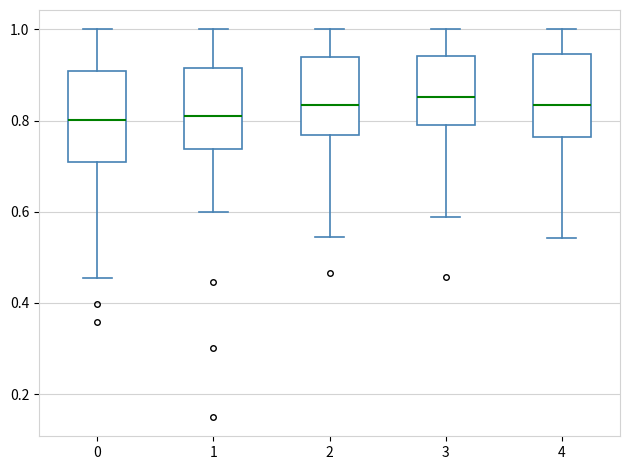

Reading left to right, read every box against the y-axis: the position of its median line, the range the box covers, and the ends of its whiskers. The values are not printed on the chart, so give them approximately, as read against the axis.

0: median 0.80, box 0.70 to 0.90, whiskers 0.46 to 1.00
1: median 0.80, box 0.74 to 0.92, whiskers 0.60 to 1.00
2: median 0.84, box 0.76 to 0.94, whiskers 0.54 to 1.00
3: median 0.86, box 0.80 to 0.94, whiskers 0.58 to 1.00
4: median 0.84, box 0.76 to 0.94, whiskers 0.54 to 1.00